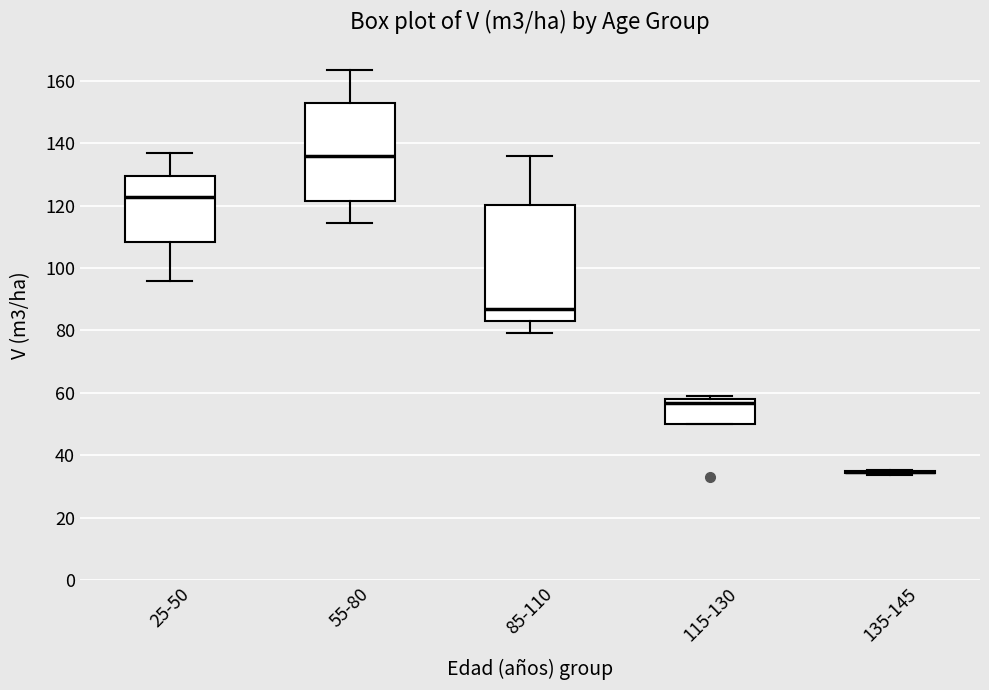

Reading left to right, read every box against the y-axis: the position of its median line, the range the box covers, and the ends of its whiskers. The values are not printed on the chart, so give them approximately, as read against the axis.

25-50: median 122, box 108 to 130, whiskers 96 to 136
55-80: median 136, box 122 to 152, whiskers 114 to 164
85-110: median 86, box 84 to 120, whiskers 80 to 136
115-130: median 56, box 50 to 58, whiskers 50 to 60
135-145: box collapsed to a line at 34, whiskers 34 to 36